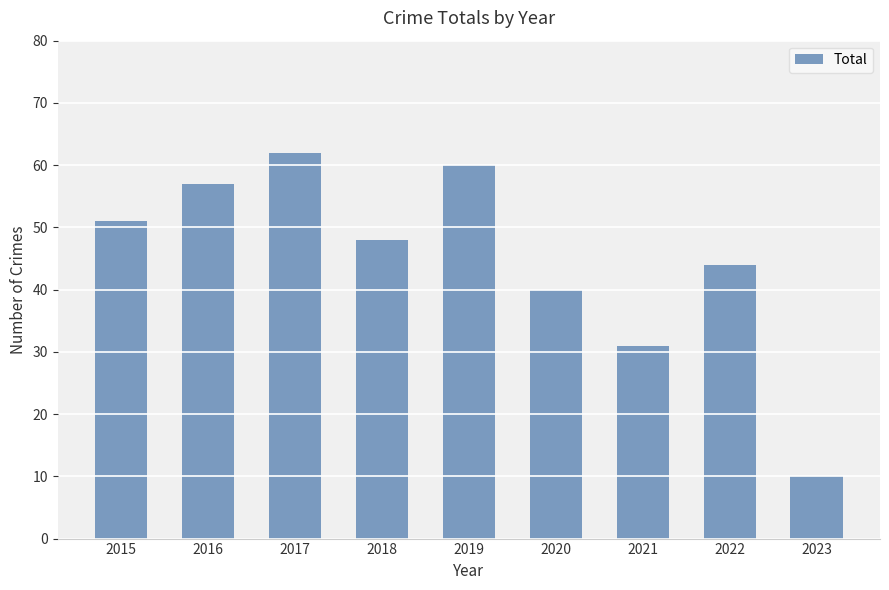

Reading right to left, extract all data points from this chart.

2023=10	2022=44	2021=31	2020=40	2019=60	2018=48	2017=62	2016=57	2015=51